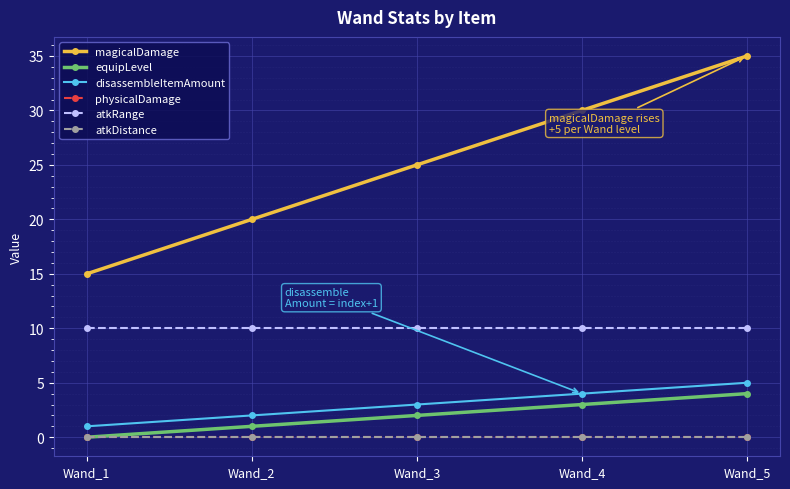

List the labels in order of magicalDamage value, smallest first.

Wand_1, Wand_2, Wand_3, Wand_4, Wand_5